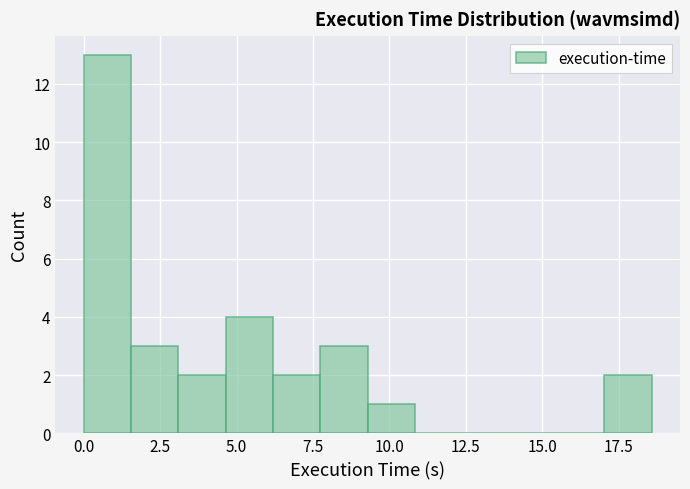

Around what value on the x-axis is the tallest bar? Give the approximate position of its centre, as read against the axis.

1.0